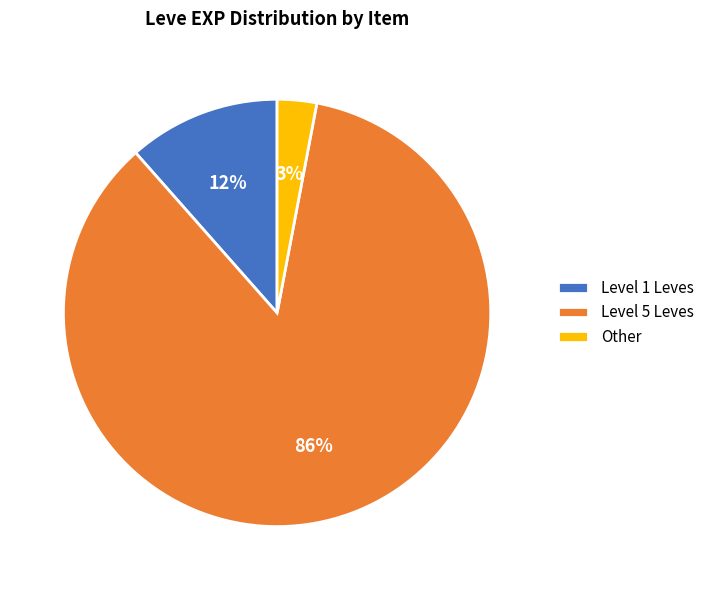

Between Other and Level 5 Leves, which is larger?

Level 5 Leves